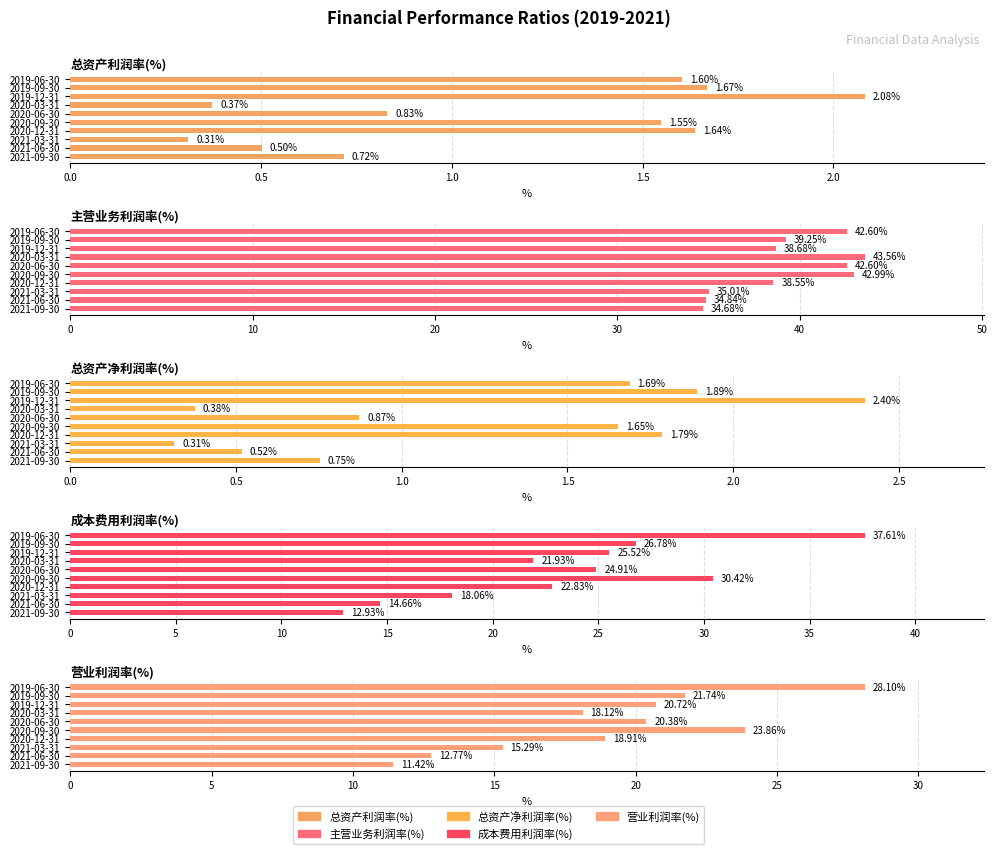

What is the sum of all 营业利润率(%) values?

191.3